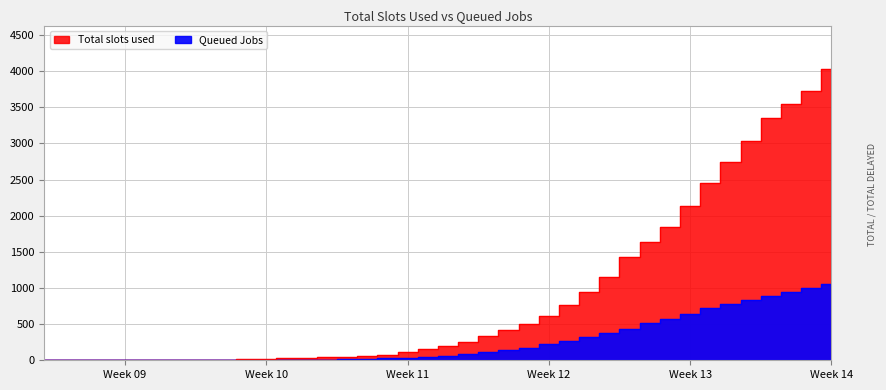

How many data points in 0 are less than 65?

20